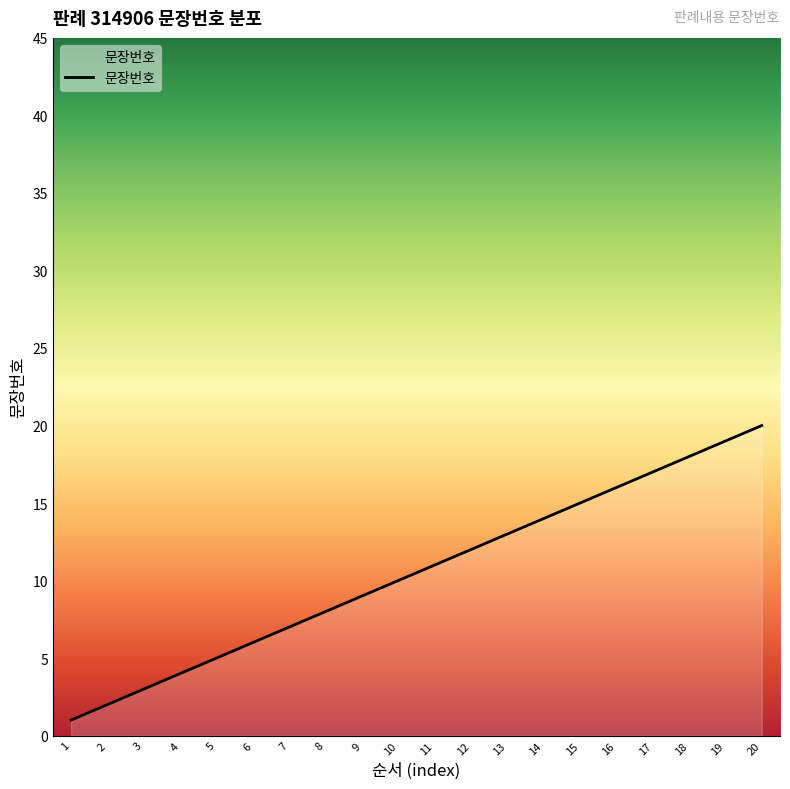

Reading left to right, list all the values displayed in this chart.

1	2	3	4	5	6	7	8	9	10	11	12	13	14	15	16	17	18	19	20